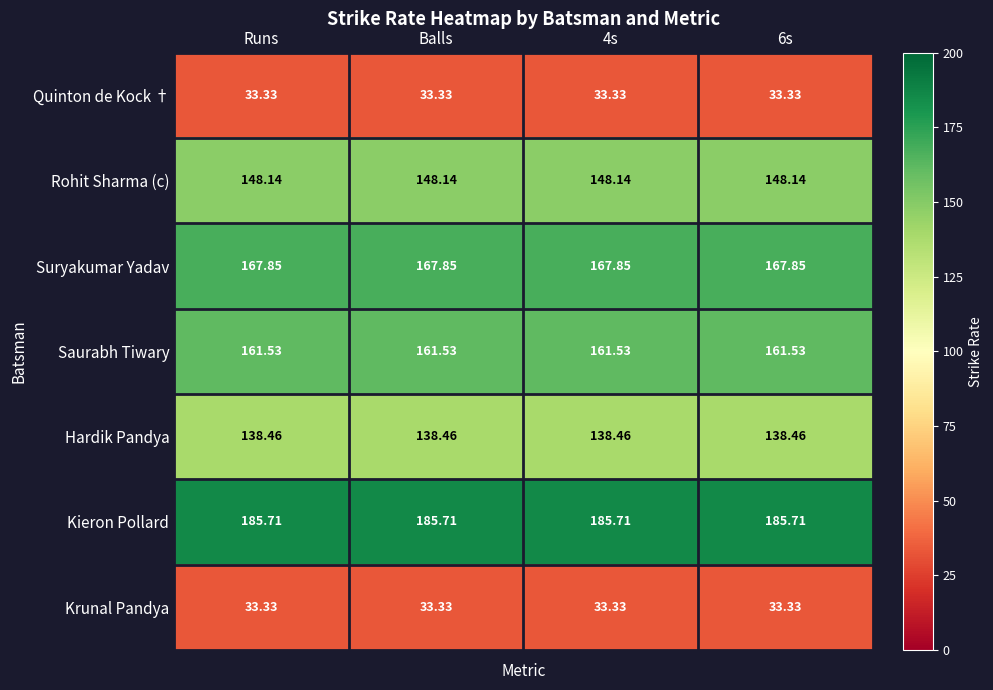

Is the value of Krunal Pandya at 4s greater than the value of Rohit Sharma (c) at 4s?

No